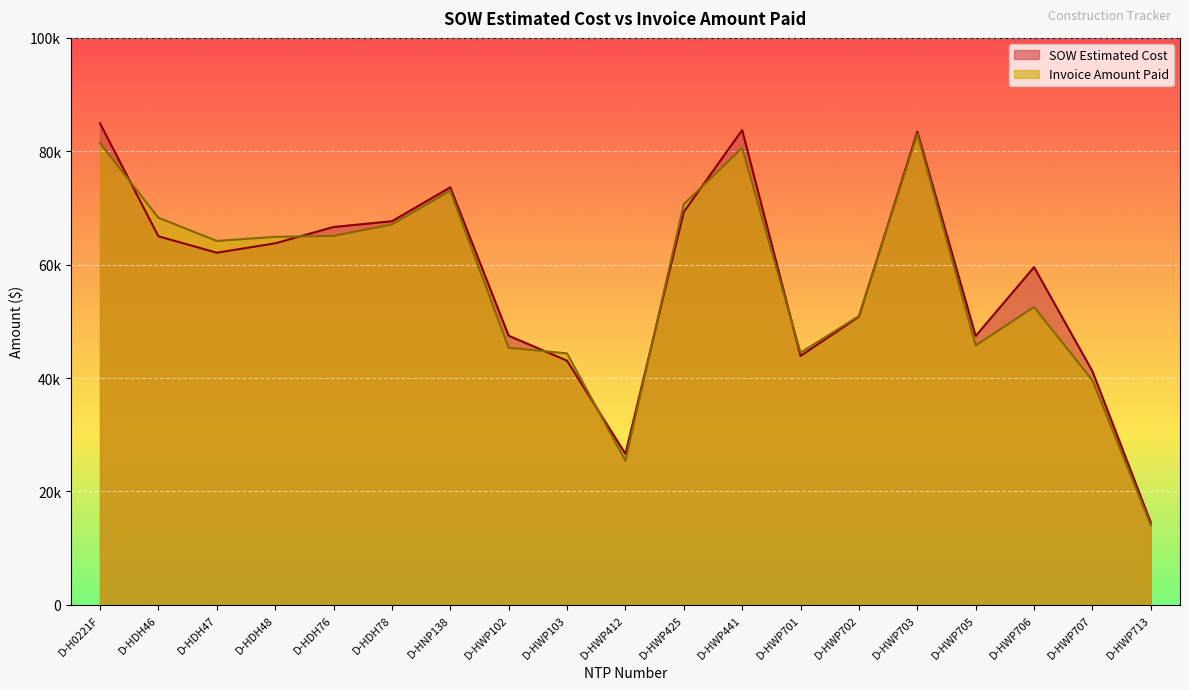

Which category has the lowest value across all series?

D-HWP713